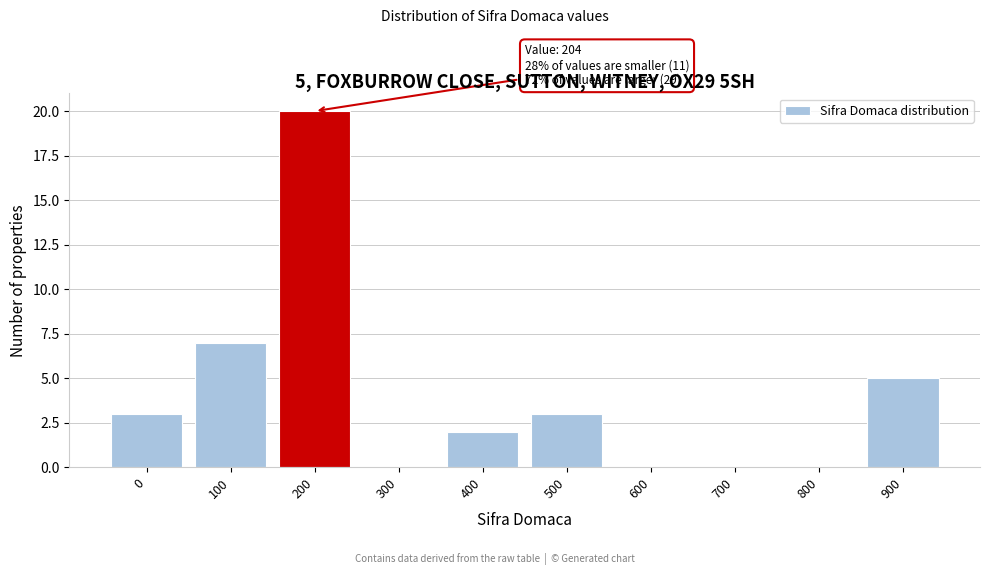

Reading right to left, transcribe all the data shown in this chart.

900=5	800=0	700=0	600=0	500=3	400=2	300=0	200=20	100=7	0=3